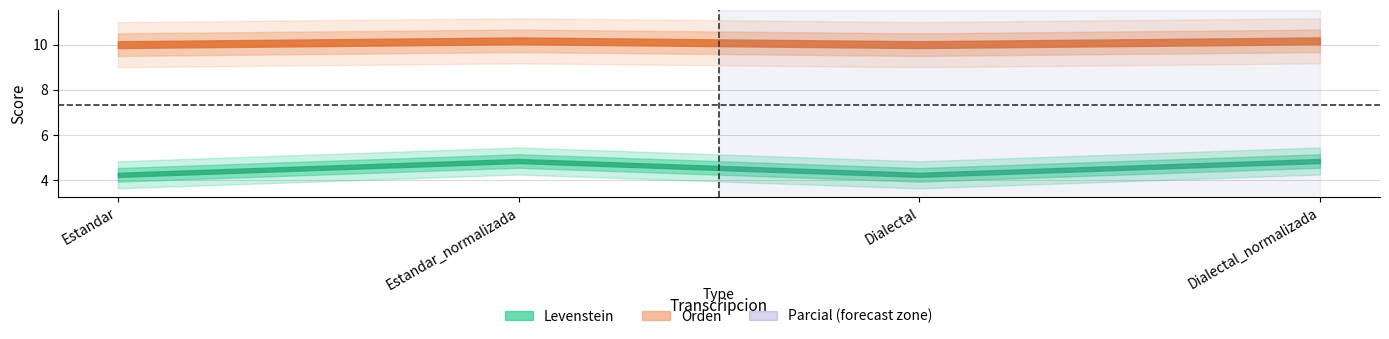

Where is the first local minimum for Orden?

Dialectal